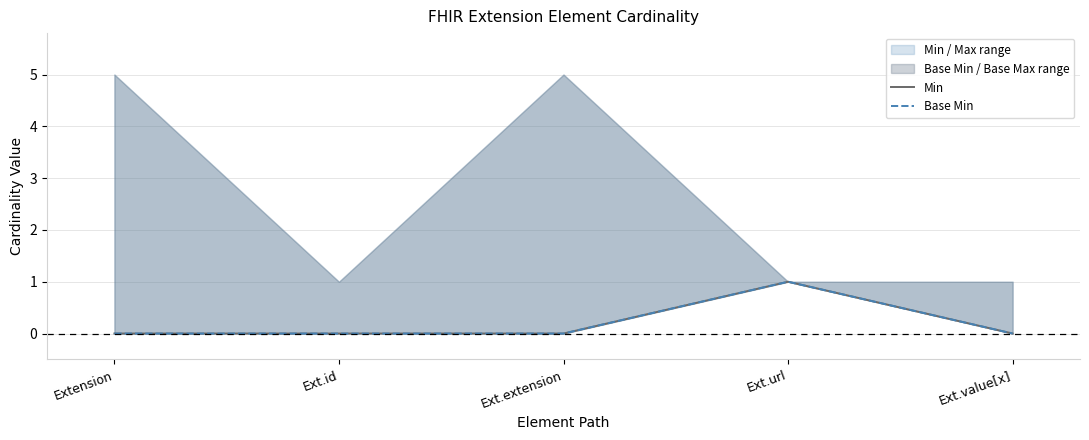

True or false: Min and Base Min cross at least once.

False